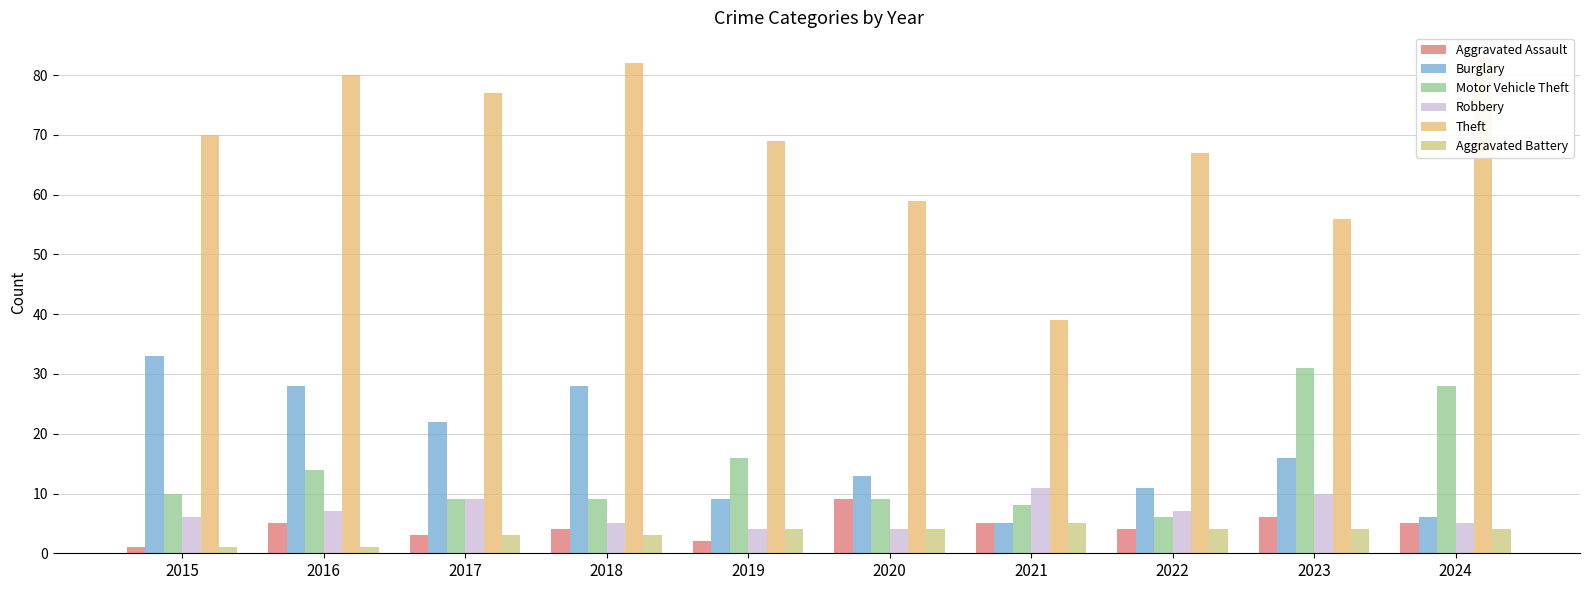

What is the approximate value of Aggravated Battery at 2016?

1